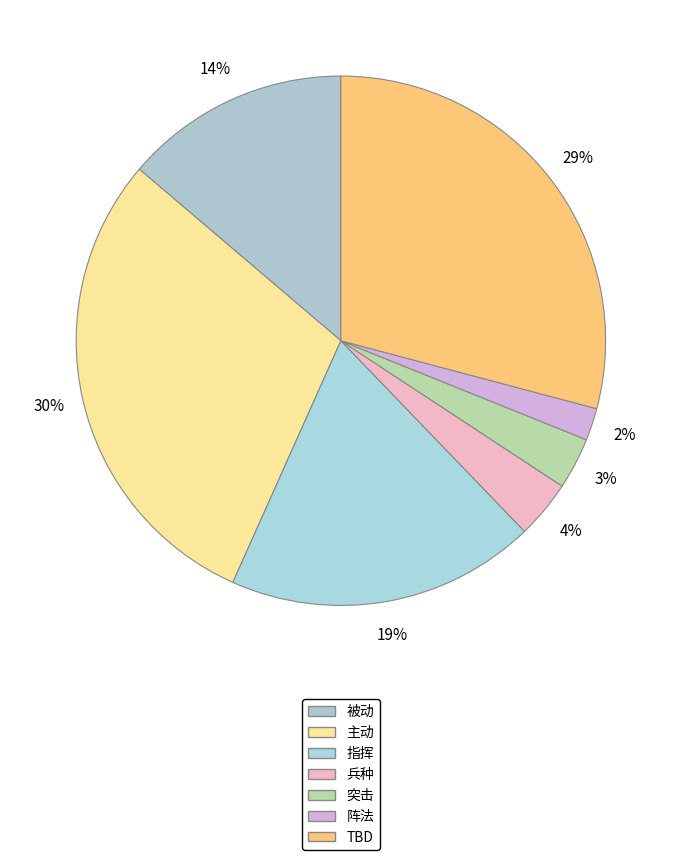

True or false: 主动 accounts for 30% of the total.

True